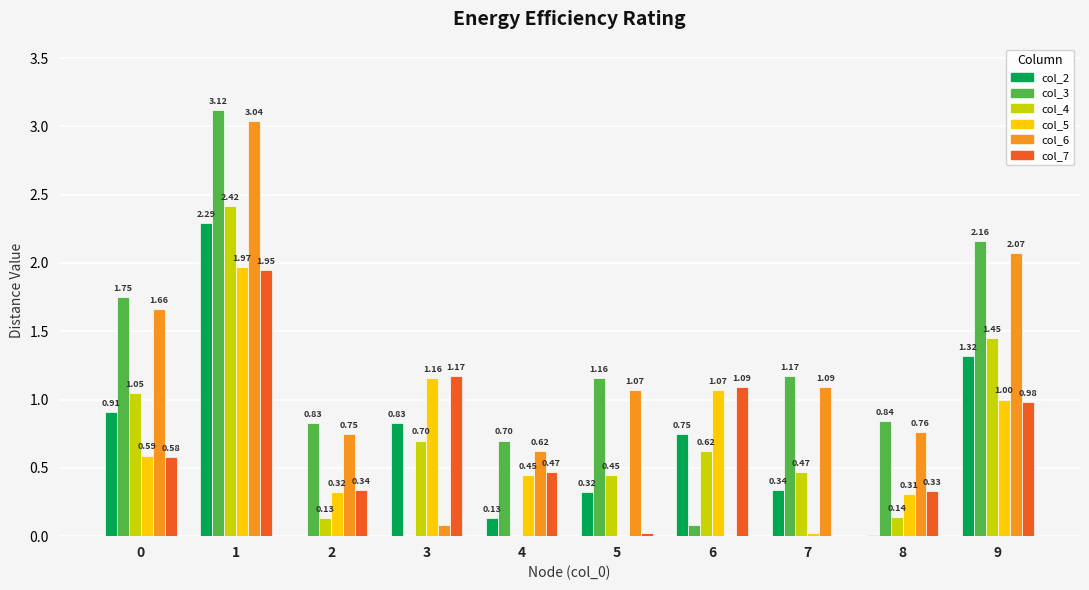

Count the number of data series in this chart.

6